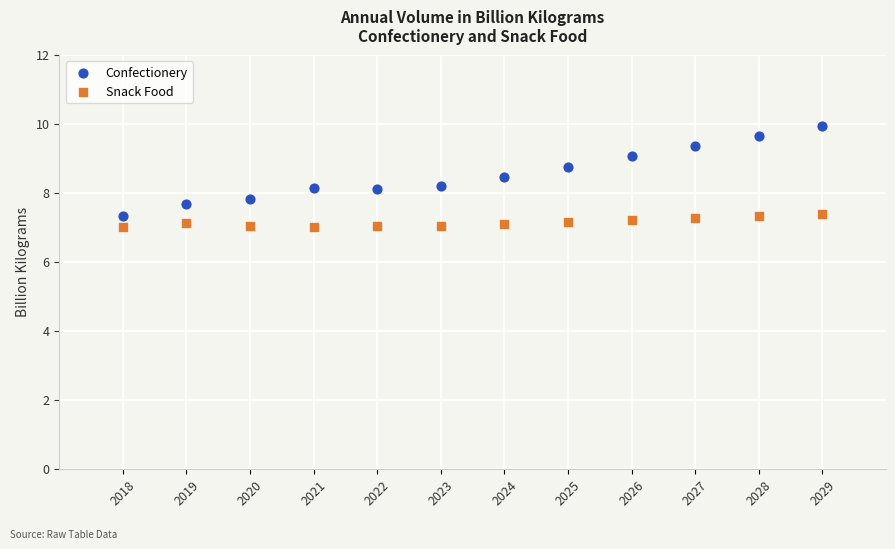

Which series contains the highest Y value?

Confectionery